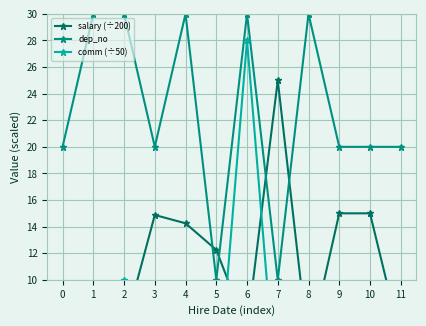

What is the maximum value for comm (÷50)?

28.0